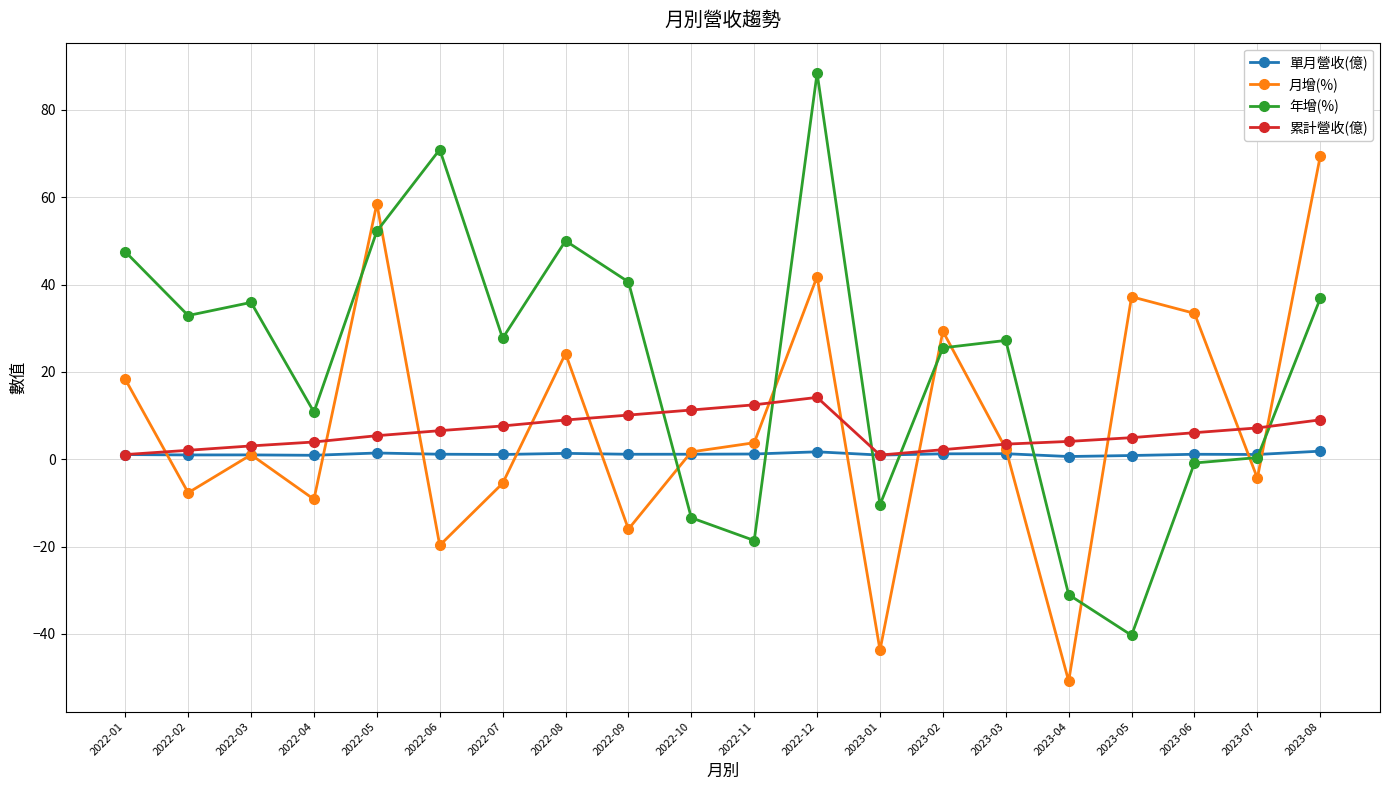

At which label does 月增(%) first exceed 2?

2022-01